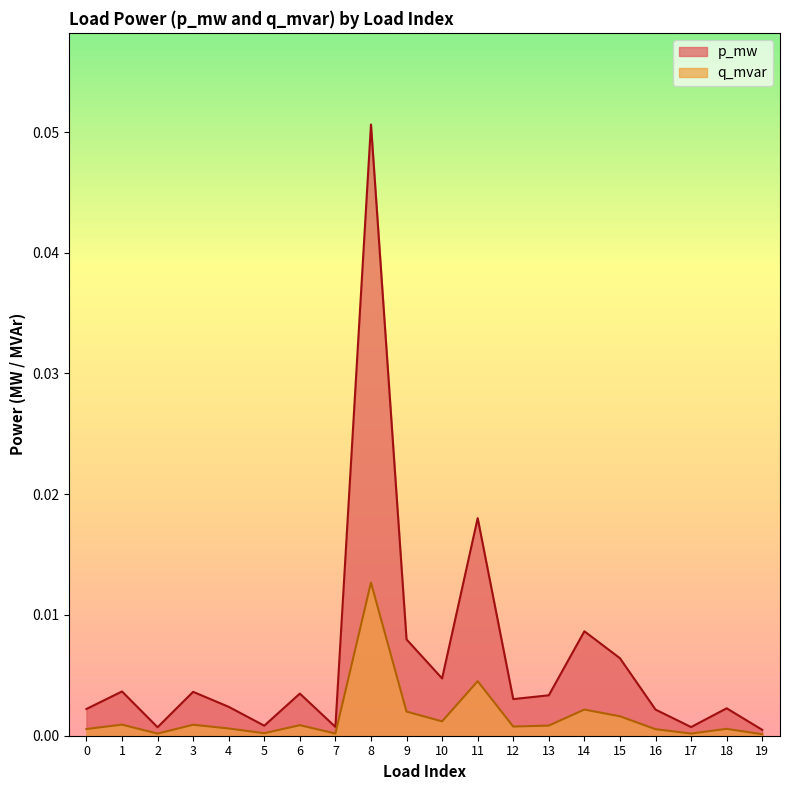

The value of p_mw at 16 is 0.0. True or false?

True